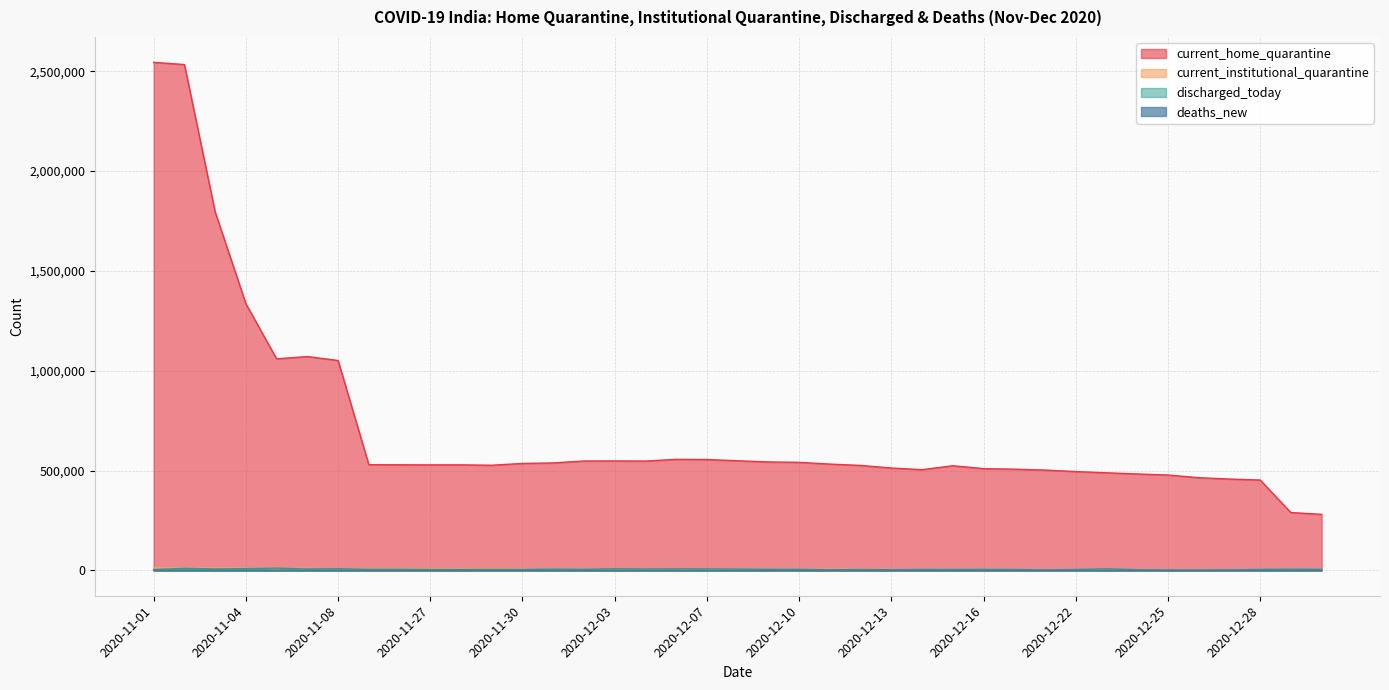

Which category has the lowest value in the current_institutional_quarantine series?

2020-12-30